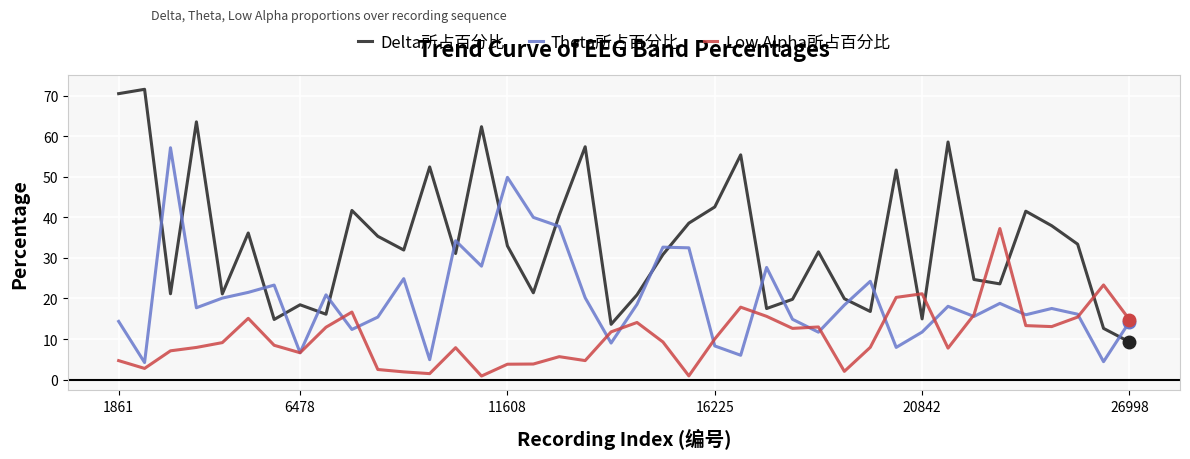

Which series has the largest range (max minus min)?

Delta所占百分比